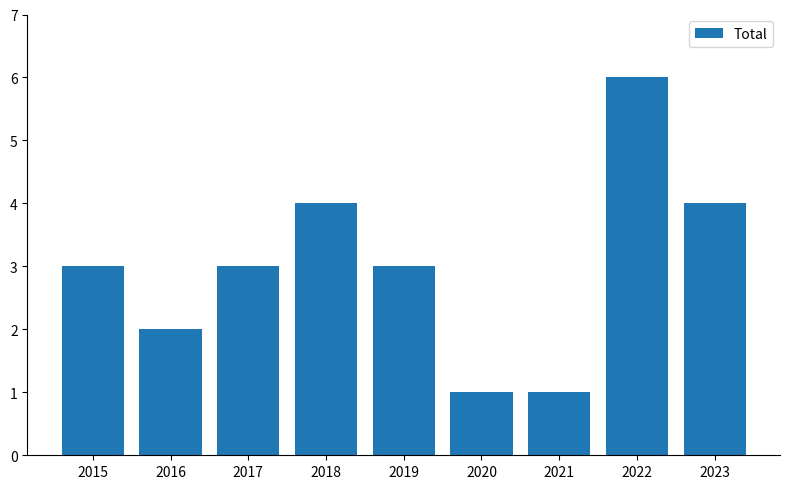

What value does the data have at 2023?

4